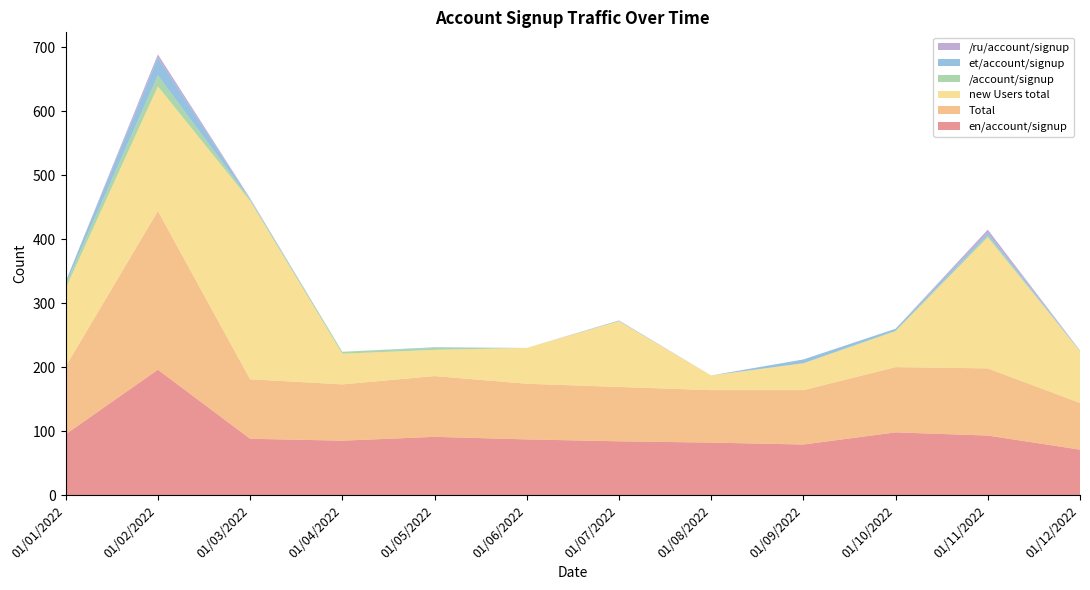

Reading right to left, transcribe all the data shown in this chart.

en/account/signup: 01/12/2022=71	01/11/2022=93	01/10/2022=98	01/09/2022=79	01/08/2022=82	01/07/2022=84	01/06/2022=87	01/05/2022=91	01/04/2022=85	01/03/2022=88	01/02/2022=196	01/01/2022=95
Total: 01/12/2022=73	01/11/2022=105	01/10/2022=102	01/09/2022=85	01/08/2022=82	01/07/2022=85	01/06/2022=87	01/05/2022=95	01/04/2022=88	01/03/2022=93	01/02/2022=248	01/01/2022=106
new Users total: 01/12/2022=81	01/11/2022=205	01/10/2022=56	01/09/2022=42	01/08/2022=23	01/07/2022=103	01/06/2022=56	01/05/2022=41	01/04/2022=48	01/03/2022=279	01/02/2022=195	01/01/2022=122
/account/signup: 01/12/2022=0	01/11/2022=3	01/10/2022=1	01/09/2022=0	01/08/2022=0	01/07/2022=0	01/06/2022=0	01/05/2022=3	01/04/2022=3	01/03/2022=2	01/02/2022=17	01/01/2022=7
et/account/signup: 01/12/2022=1	01/11/2022=4	01/10/2022=3	01/09/2022=6	01/08/2022=0	01/07/2022=1	01/06/2022=0	01/05/2022=1	01/04/2022=0	01/03/2022=1	01/02/2022=28	01/01/2022=4
/ru/account/signup: 01/12/2022=0	01/11/2022=5	01/10/2022=0	01/09/2022=0	01/08/2022=0	01/07/2022=0	01/06/2022=0	01/05/2022=0	01/04/2022=0	01/03/2022=1	01/02/2022=5	01/01/2022=0